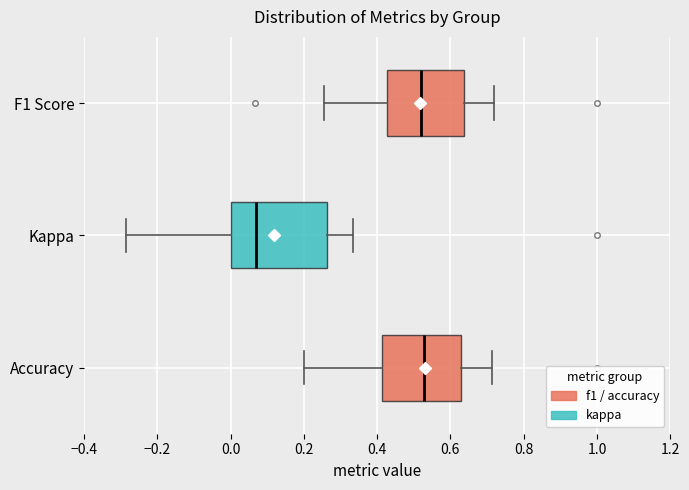

Where does the median line of the box for F1 Score sit on the x-axis? The values are not printed on the chart, so give them approximately, as read against the axis.

0.52